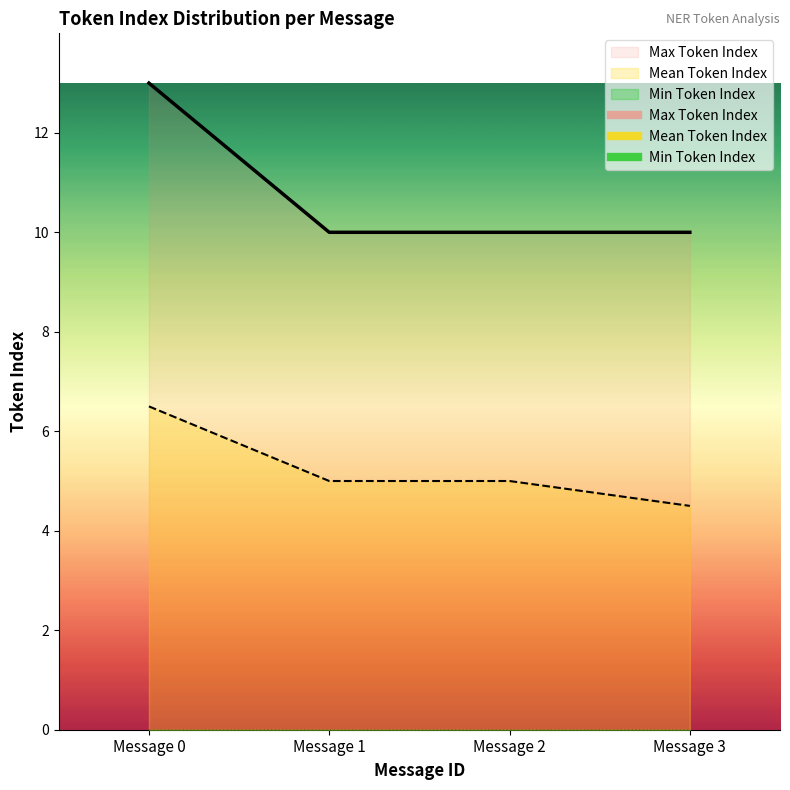

Between Message 2 and Message 0, which is larger?

Message 0